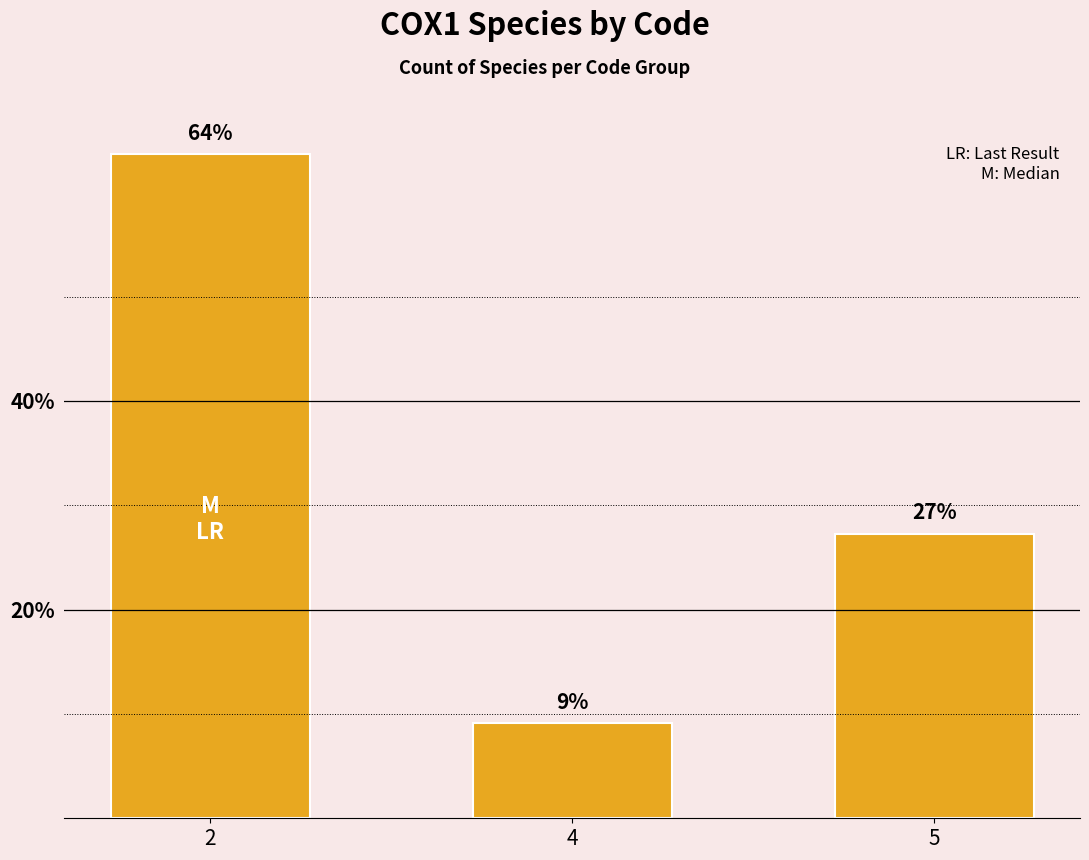

How many bars are there in total?

3